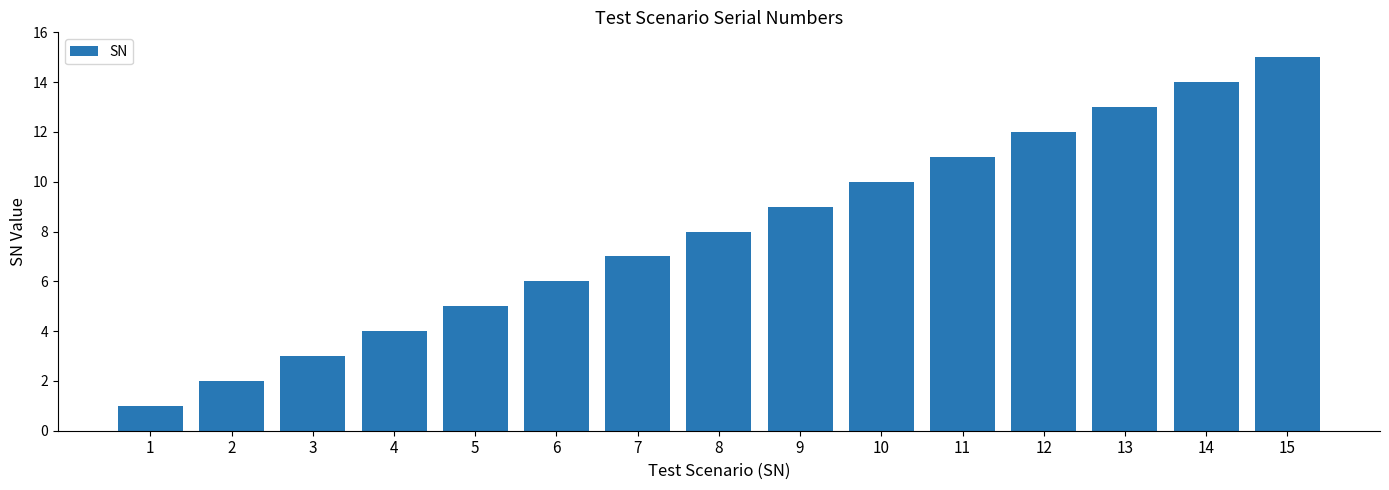

What is the maximum value shown in the chart?

15